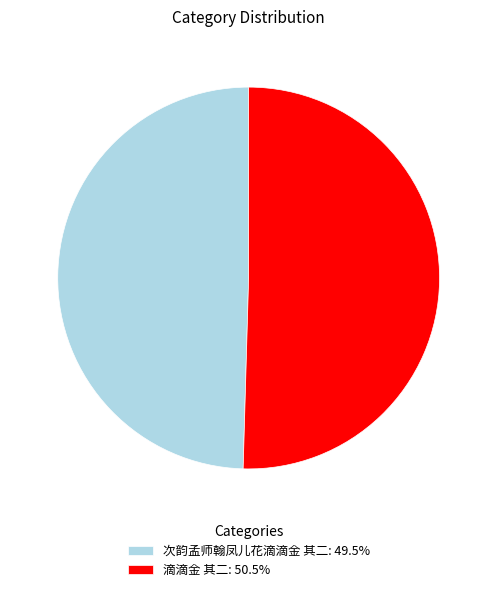

Rank the categories by value from highest to lowest.

滴滴金 其二, 次韵孟师翰凤儿花滴滴金 其二